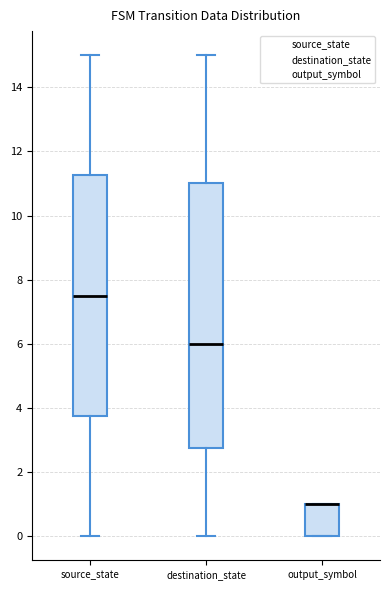

Which box is the tallest, from its lower edge to its upper edge?

destination_state